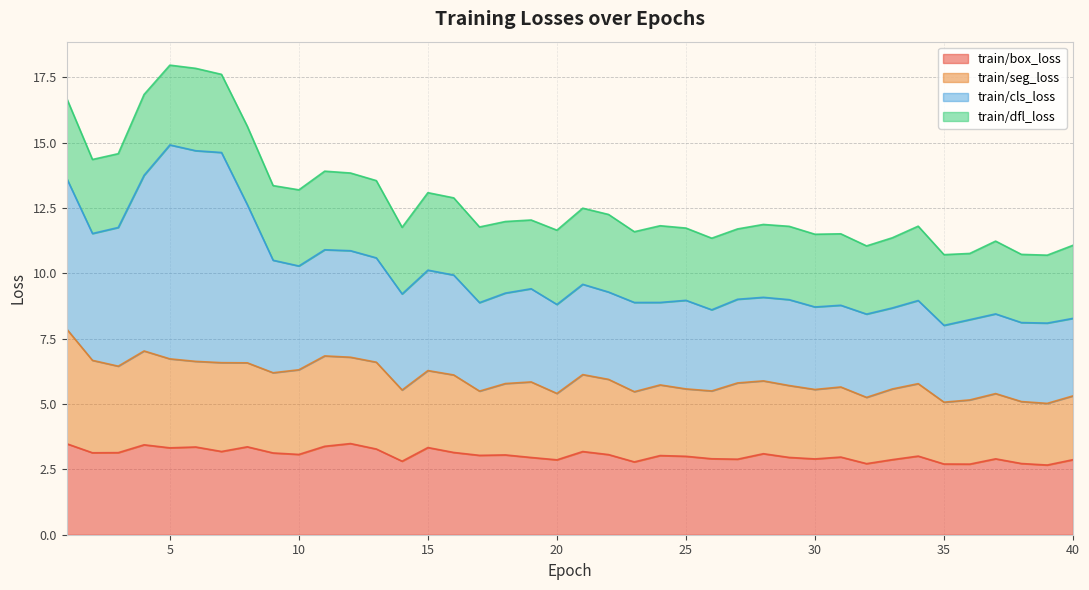

At which category does train/seg_loss reach its first local valley?

3